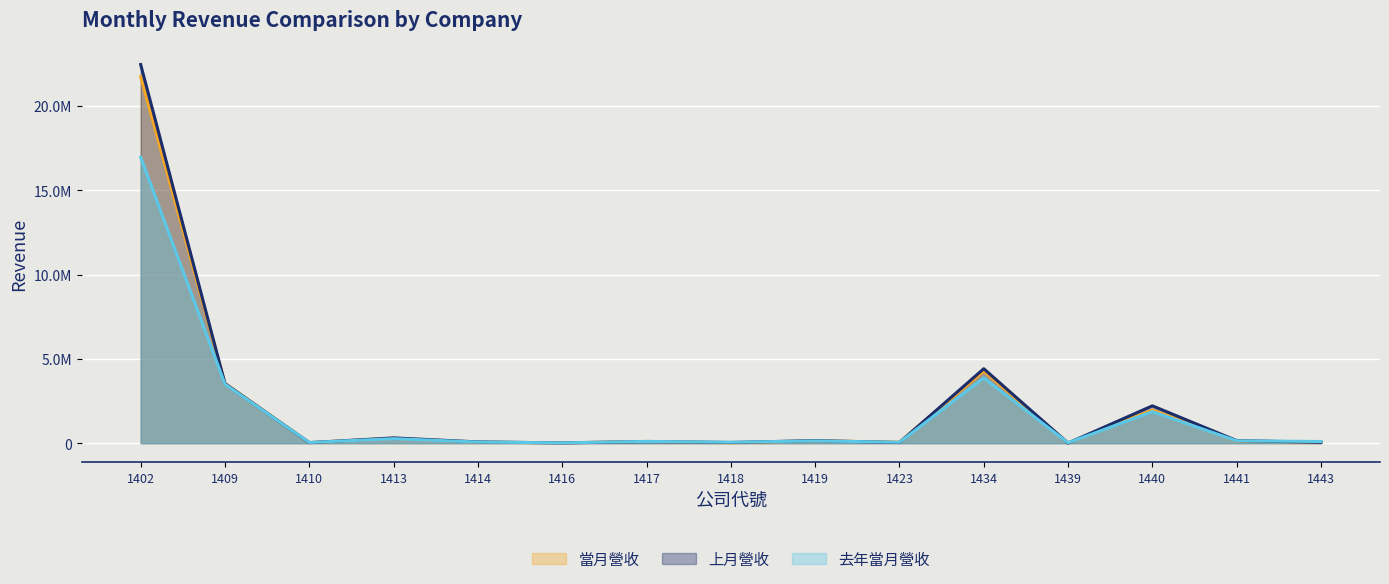

Which series has the widest spread of values?

上月營收